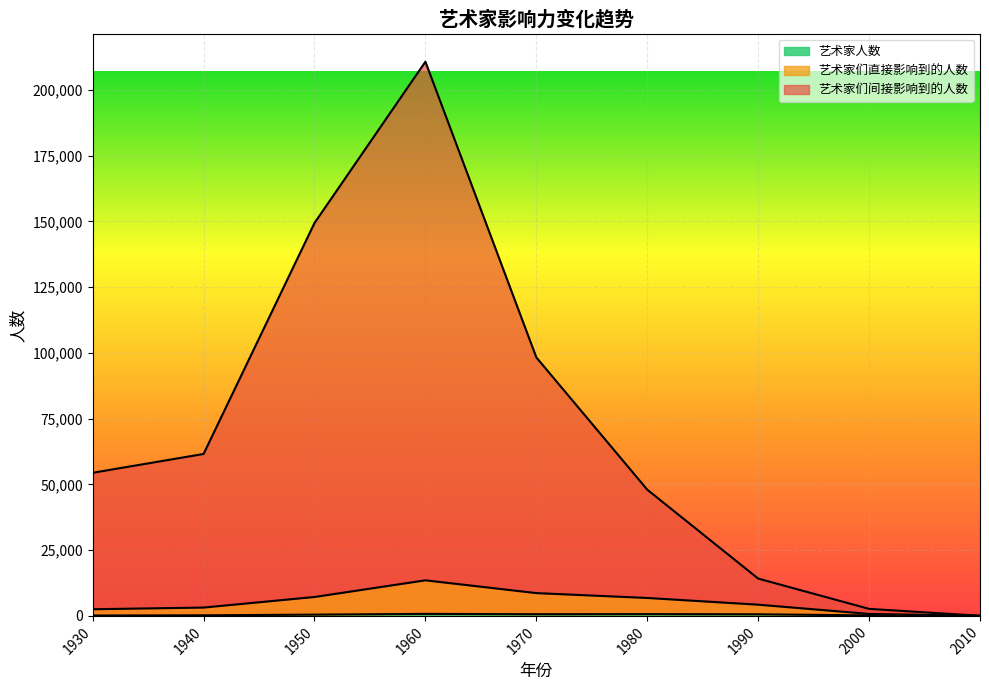

True or false: 艺术家们间接影响到的人数 has a value of 77025 at 1930.

False